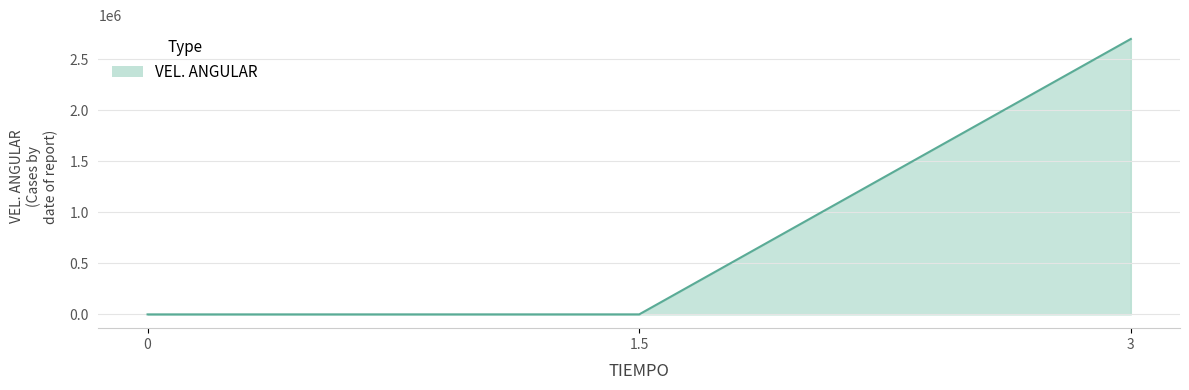

Count the number of data series in this chart.

1